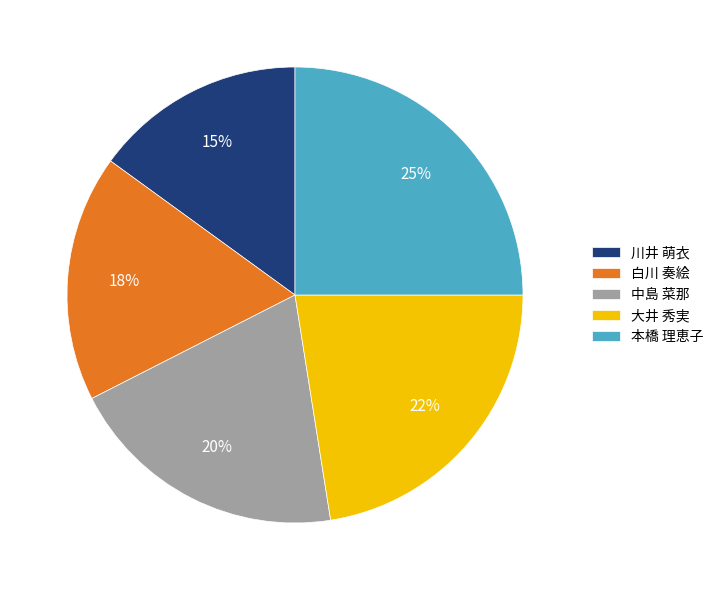

How many segments does this pie chart have?

5